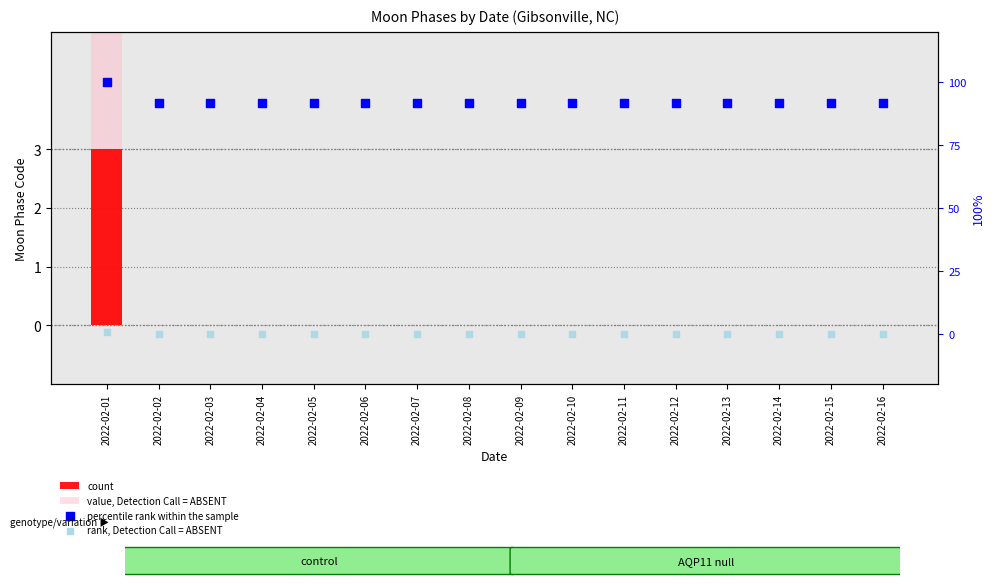

Which series reaches the maximum Y coordinate?

percentile rank within the sample